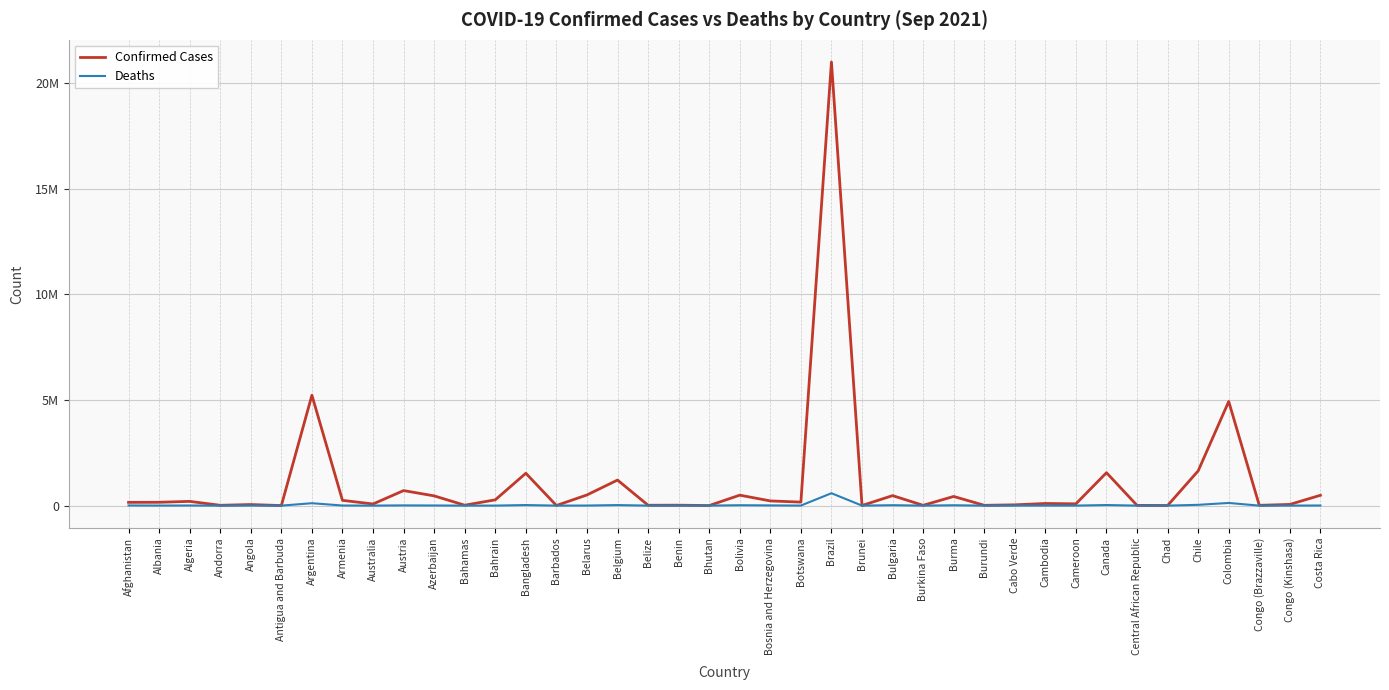

What are all the series names shown in the legend?

Confirmed Cases, Deaths